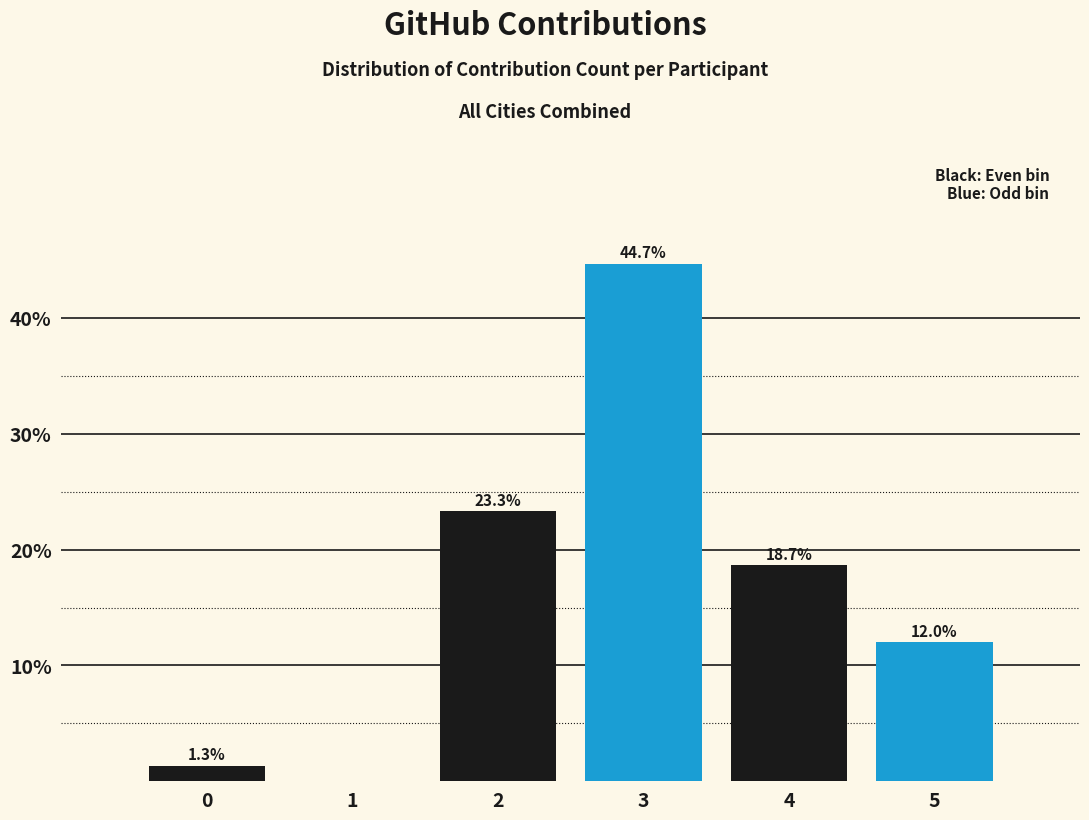

Reading right to left, what are all the values shown in this chart?

5=12.0	4=18.7	3=44.7	2=23.3	1=0.0	0=1.3